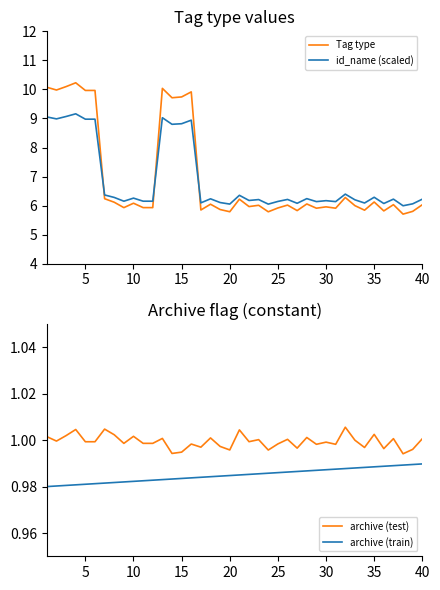

After their last crossing, which series has the higher values: id_name (scaled) or Tag type?

id_name (scaled)